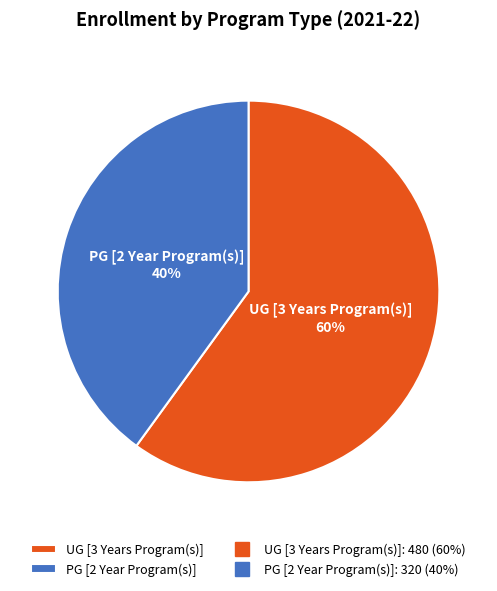

Combined, do UG [3 Years Program(s)] and PG [2 Year Program(s)] account for over 50%?

Yes